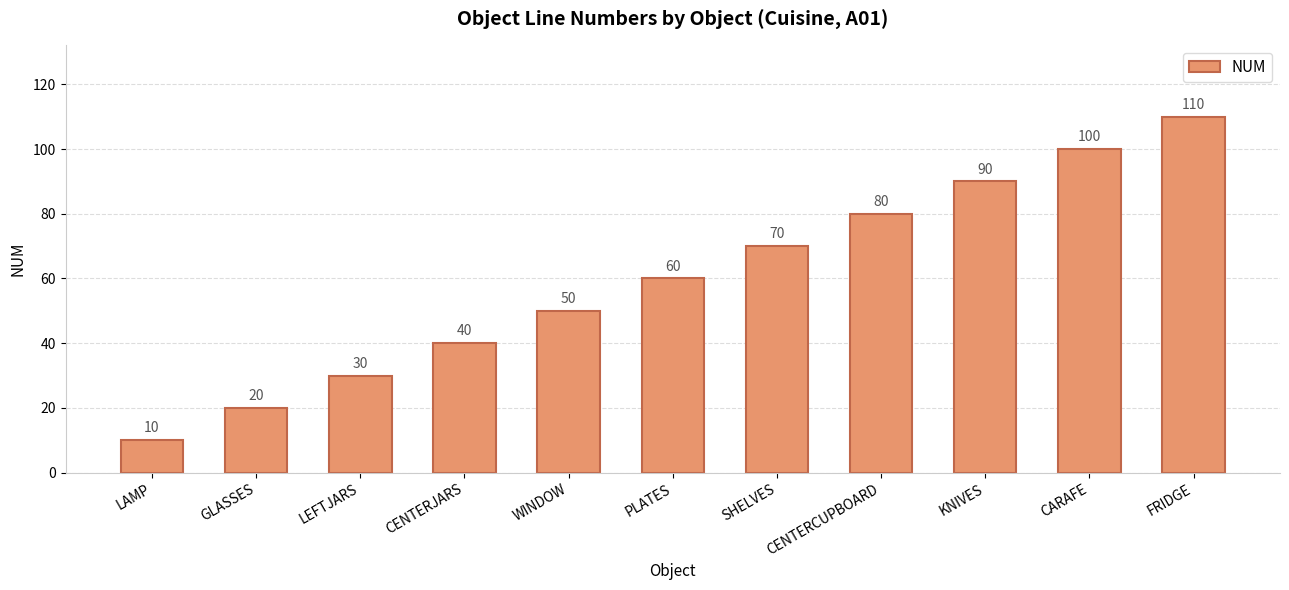

Where is the data nearest to the value 60?

PLATES